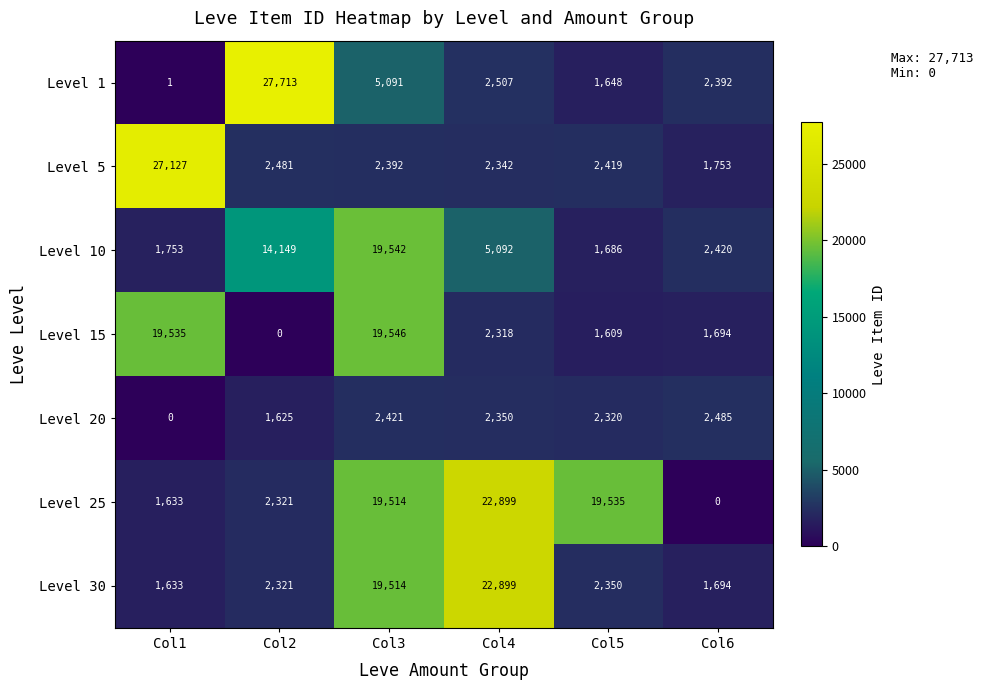

What is the difference between the Level 10 values at Col5 and Col3?

17856